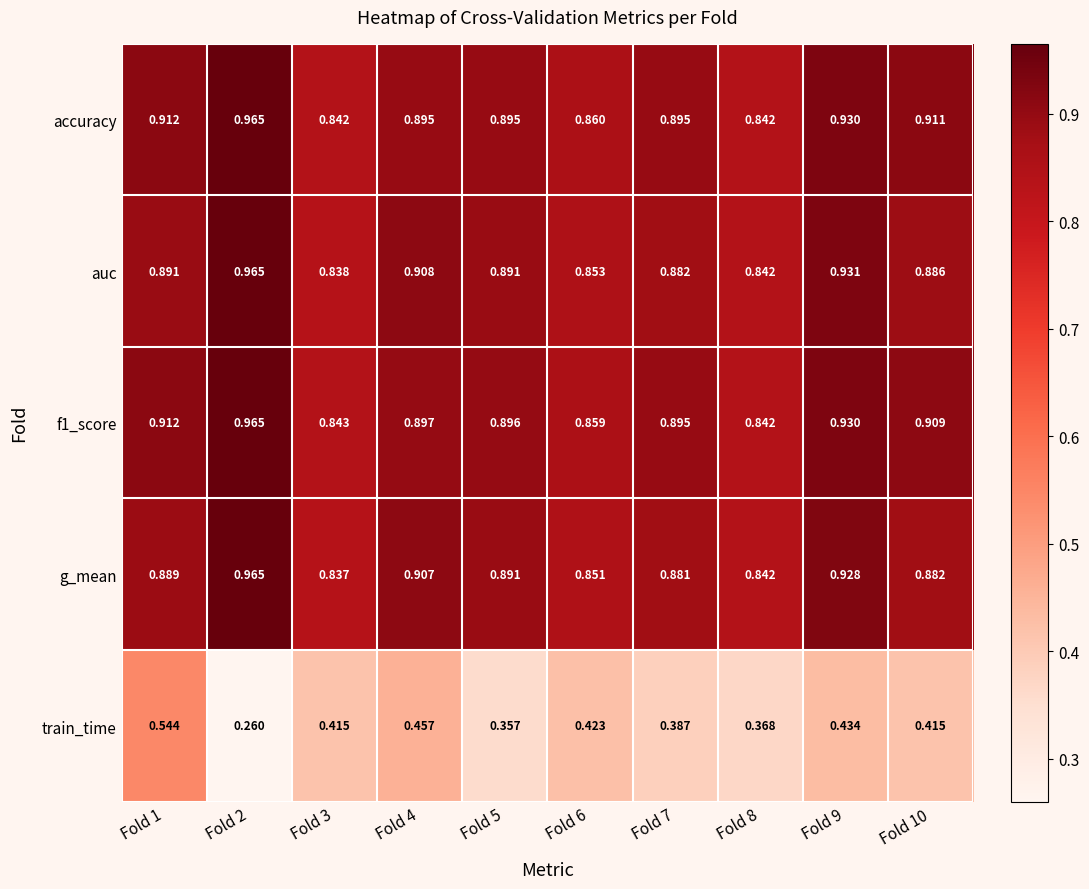

Which series has the largest range (max minus min)?

train_time